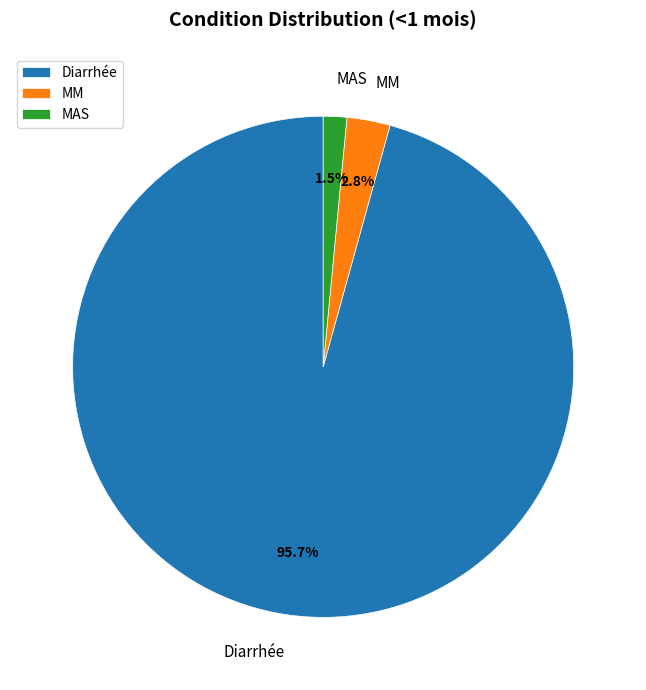

Does any single category account for the majority?

Yes